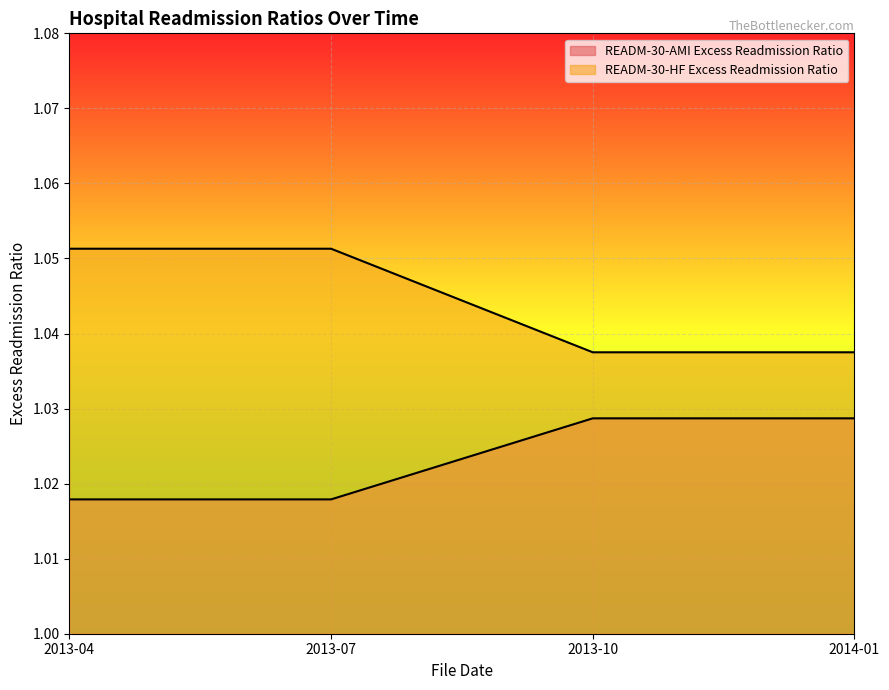

True or false: READM-30-AMI Excess Readmission Ratio and READM-30-HF Excess Readmission Ratio intersect in this chart.

False